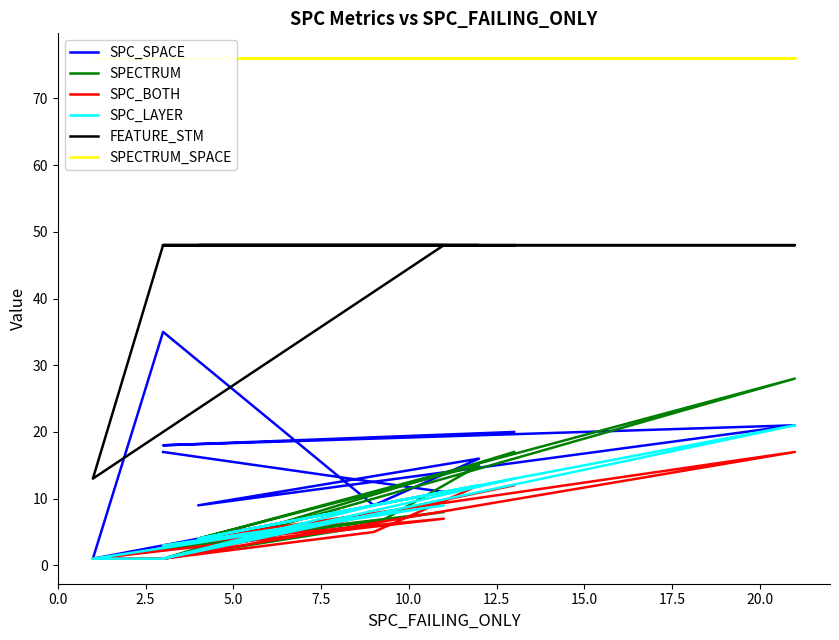

What is the label of the 7th point from the left?

15.0